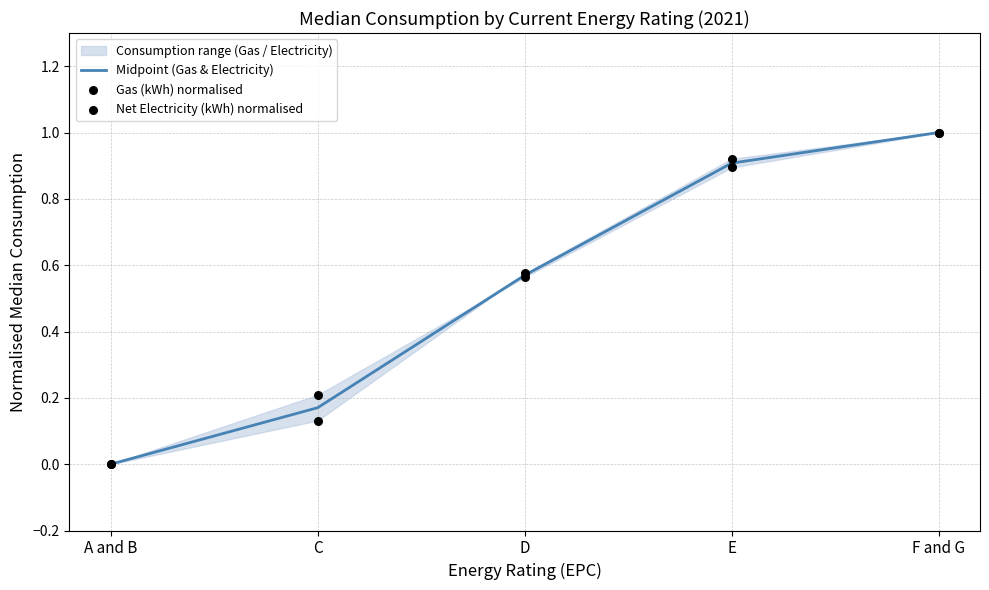

Is the value of Gas (kWh) normalised at F and G greater than the value of Net Electricity (kWh) normalised at F and G?

No